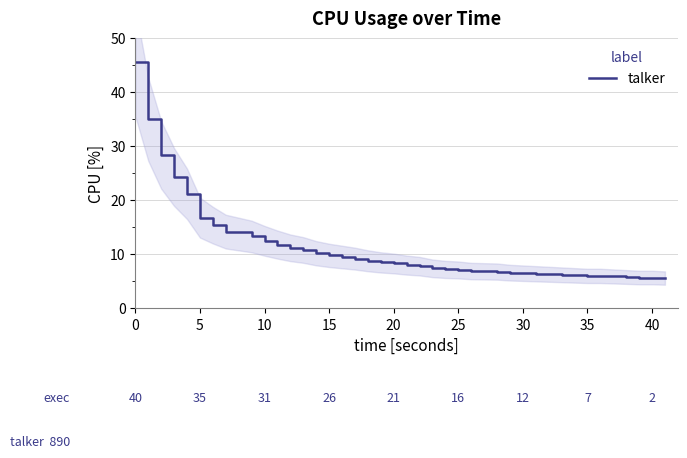

Reading left to right, list all the values displayed in this chart.

45.6	35.0	28.4	24.3	21.2	16.8	15.4	14.2	13.3	12.5	11.8	11.2	10.8	10.2	9.8	9.5	9.2	8.8	8.5	8.3	8.0	7.8	7.4	7.2	7.1	6.9	6.8	6.6	6.5	6.4	6.3	6.2	6.1	6.0	6.0	5.9	5.8	5.7	5.7	5.6